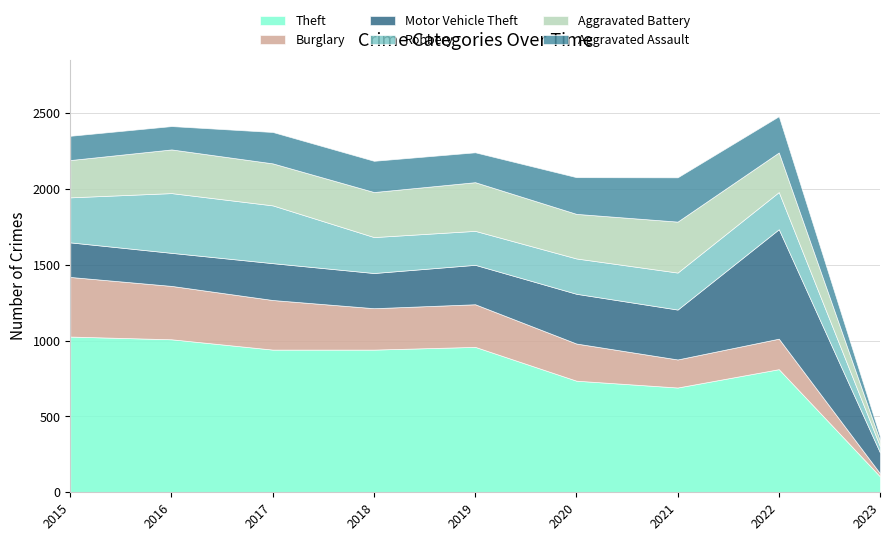

How many categories are shown in the chart?

9